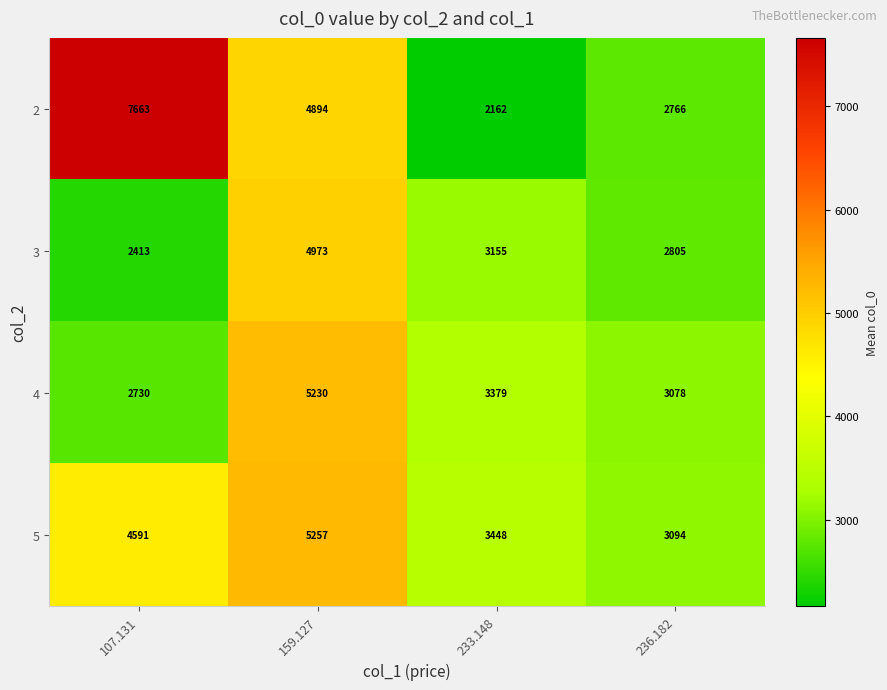

The 5 series shows 4859 at 233.148. True or false?

False